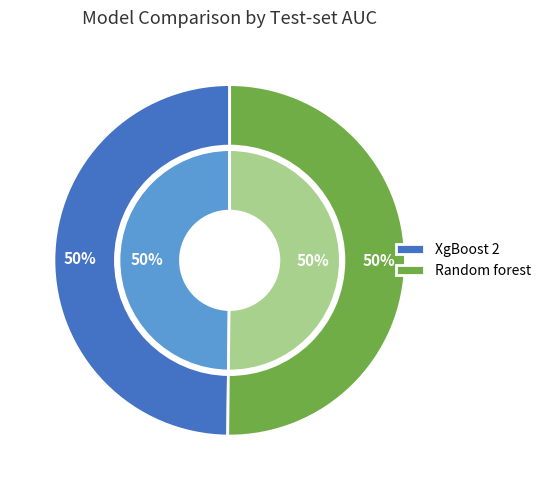

Rank the categories by value from lowest to highest.

XgBoost 2, Random forest